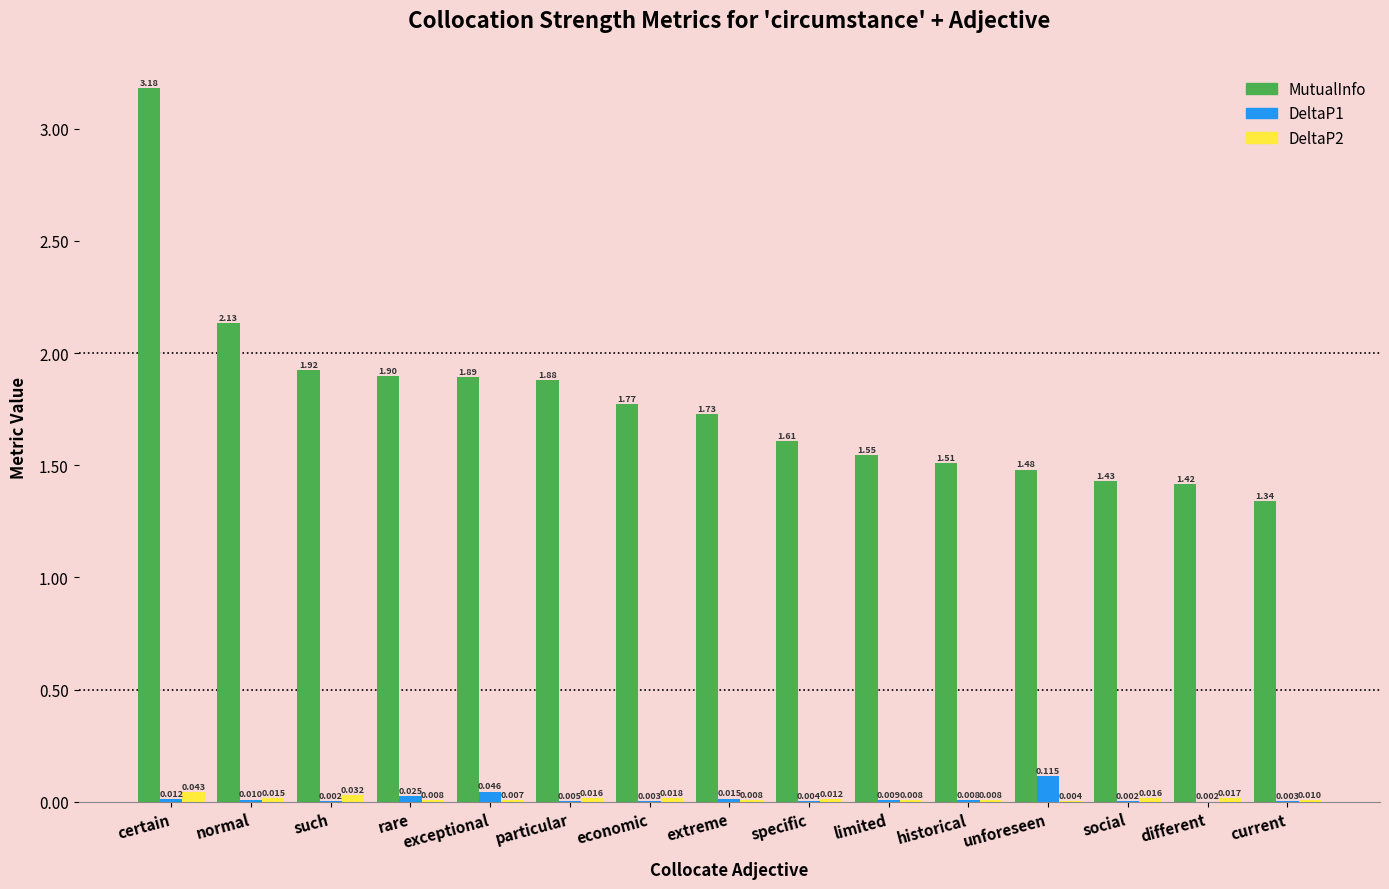

Does the chart contain stacked bars?

No